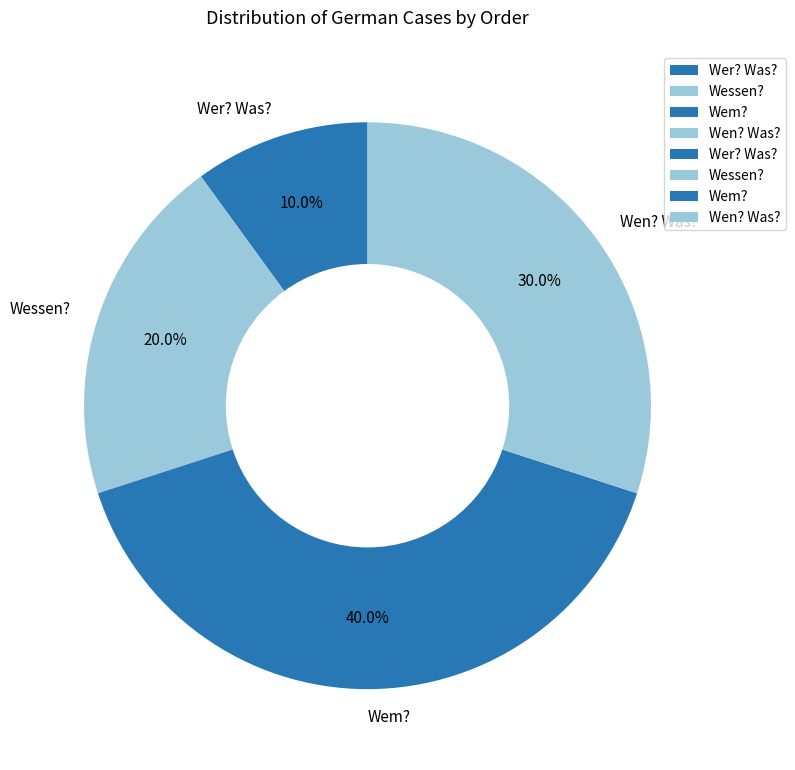

Count the number of slices in the pie.

4